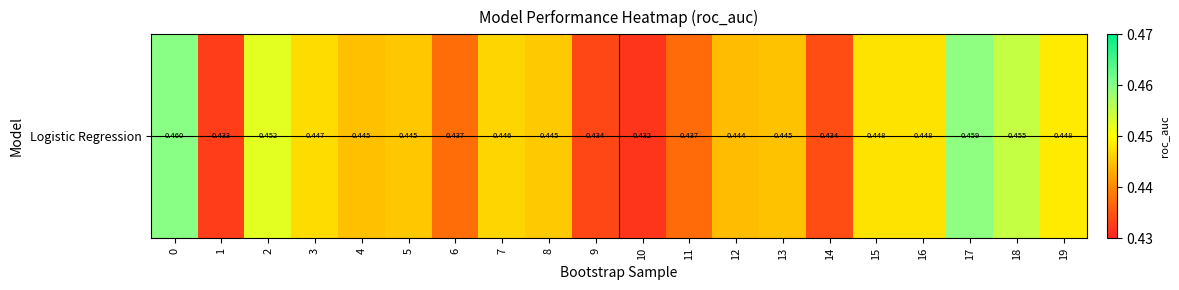

Count the values in the range 0 to 1.

20